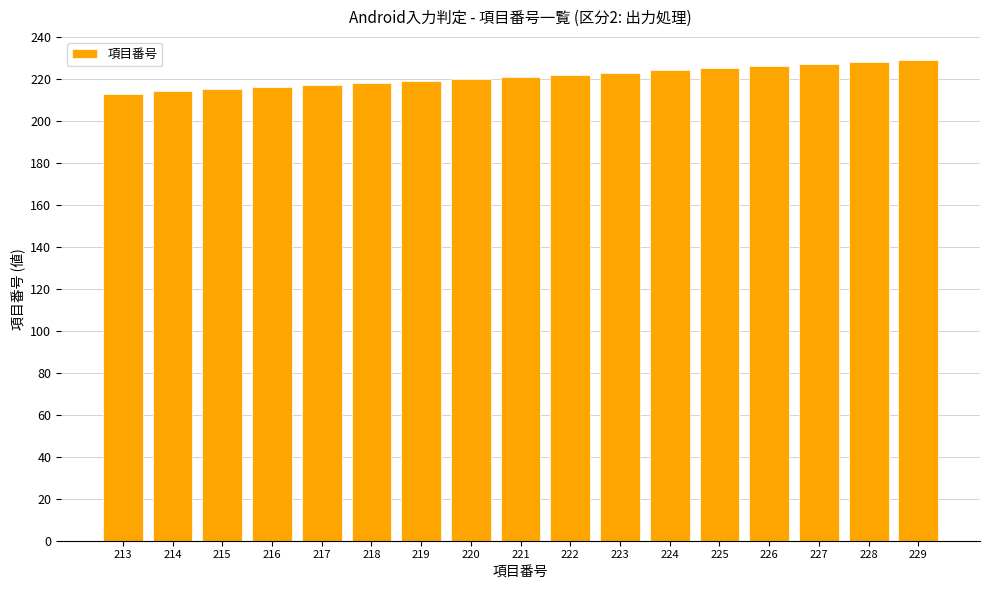

Is it true that the value at 214 is 285?

False